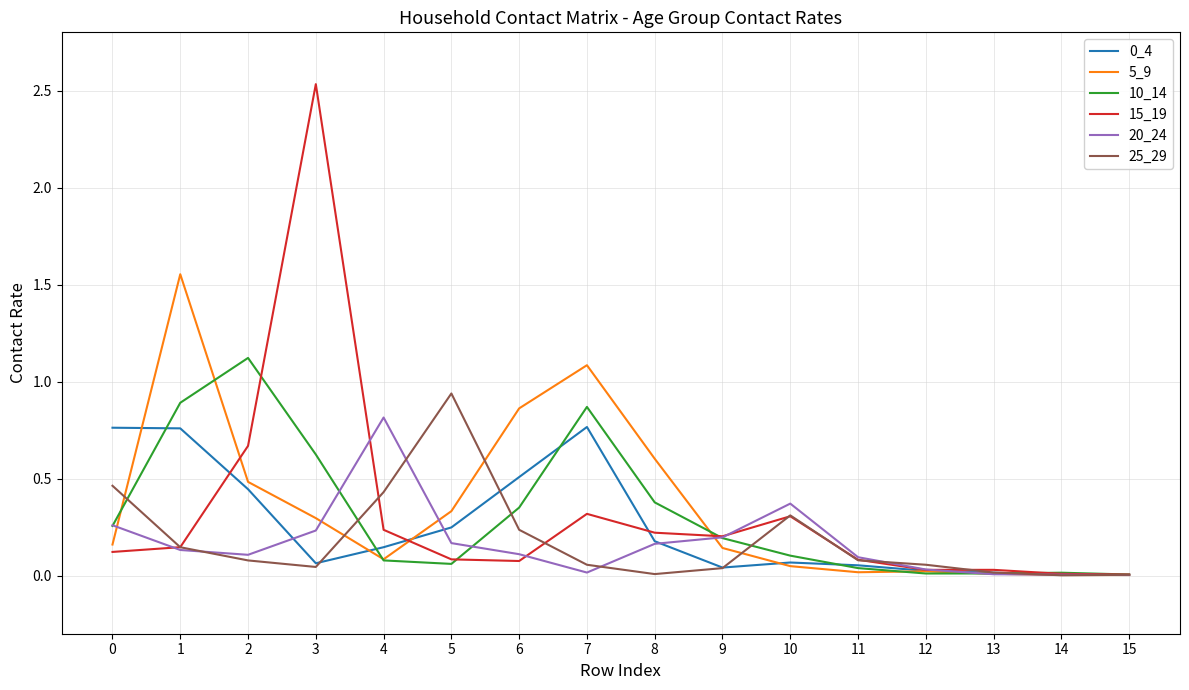

How many lines are shown in the chart?

6